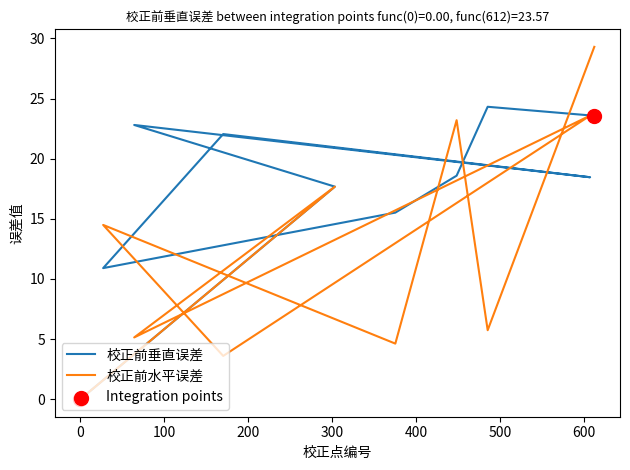

Which series contains the highest Y value?

校正前水平误差